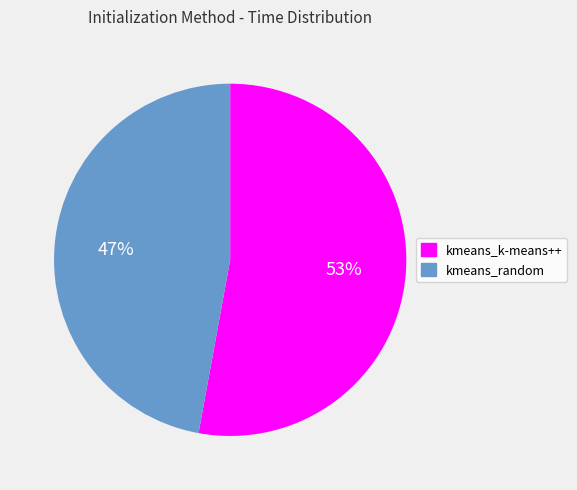

Is it true that kmeans_random is 47% of the pie?

True